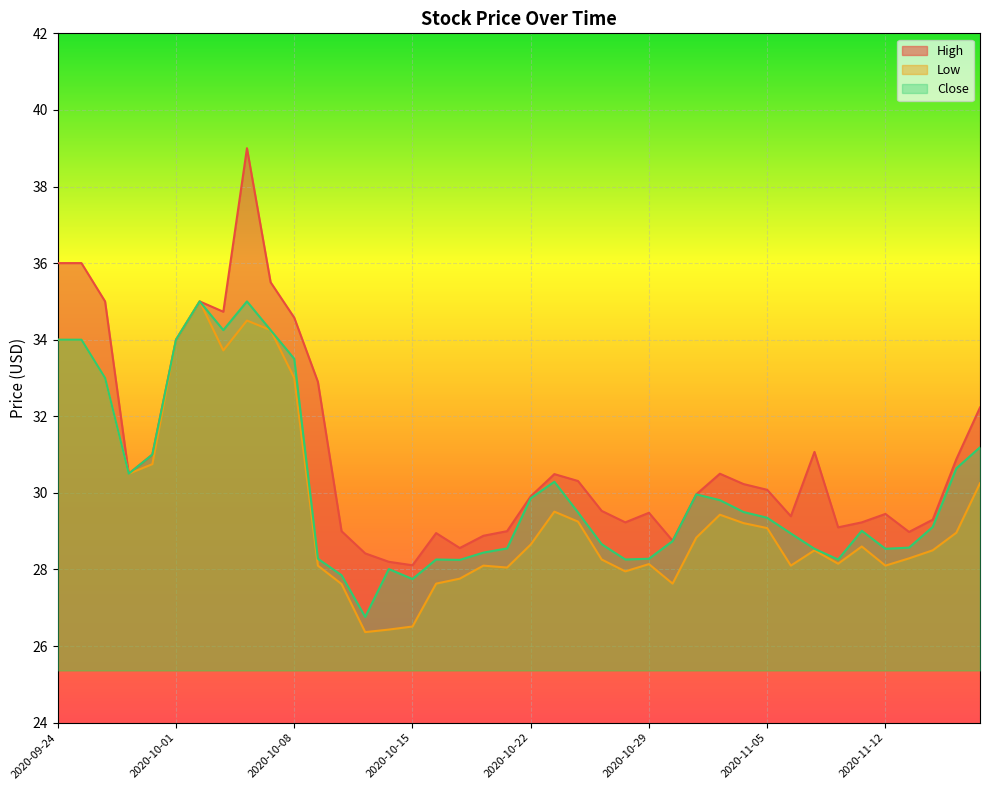

At which category does High reach its first local peak?

2020-10-02